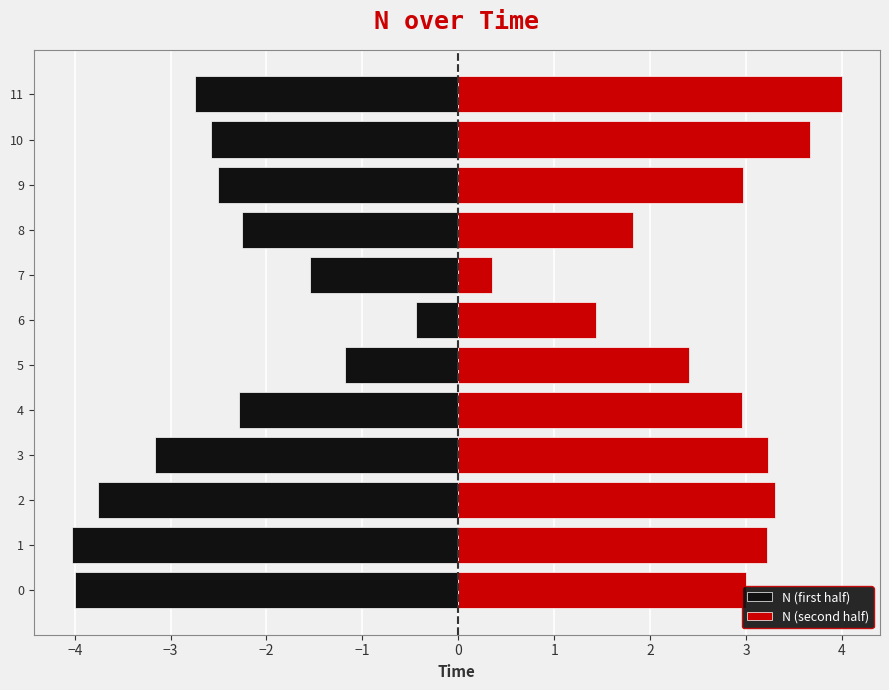

Rank the series by their maximum value, from lowest to highest.

N (first half), N (second half)